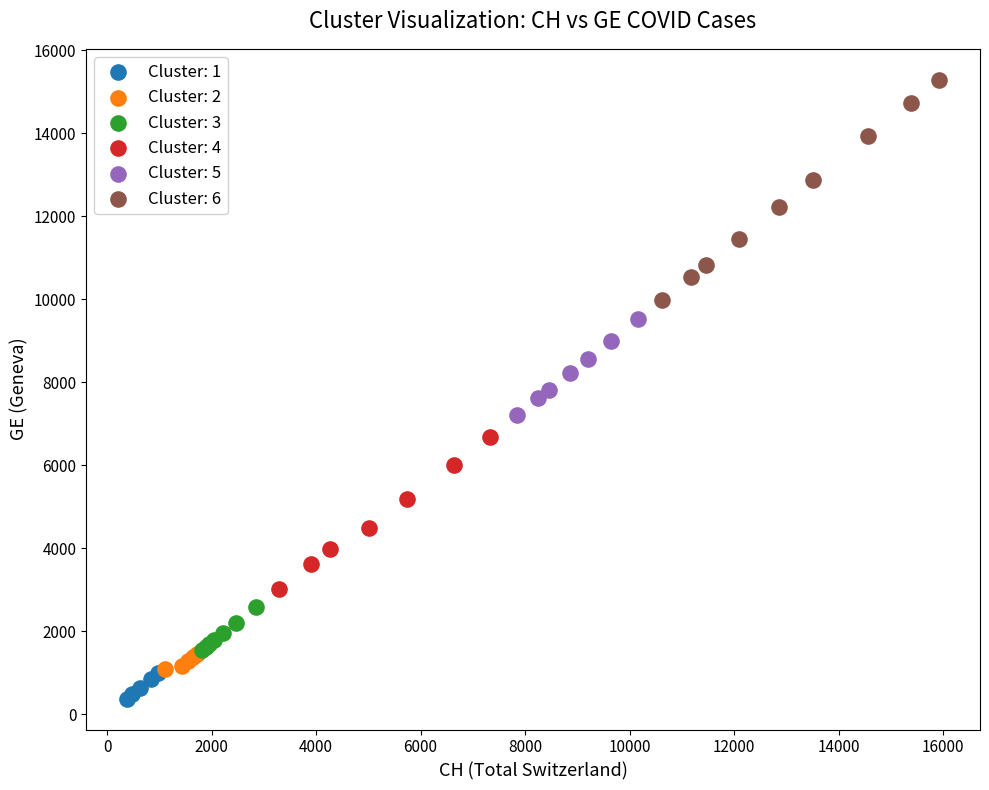

Which series has the widest spread of Y values?

Cluster: 6